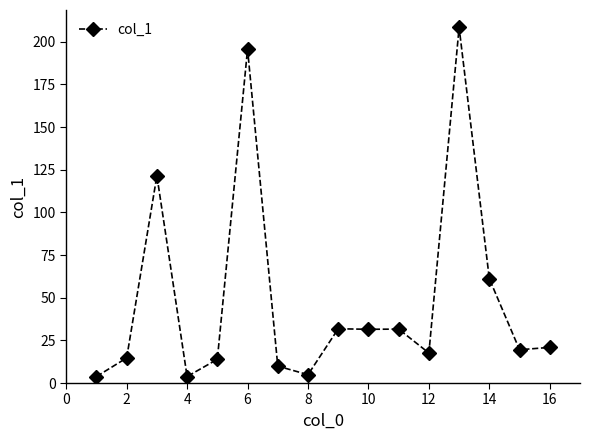

What is the average value?

49.4